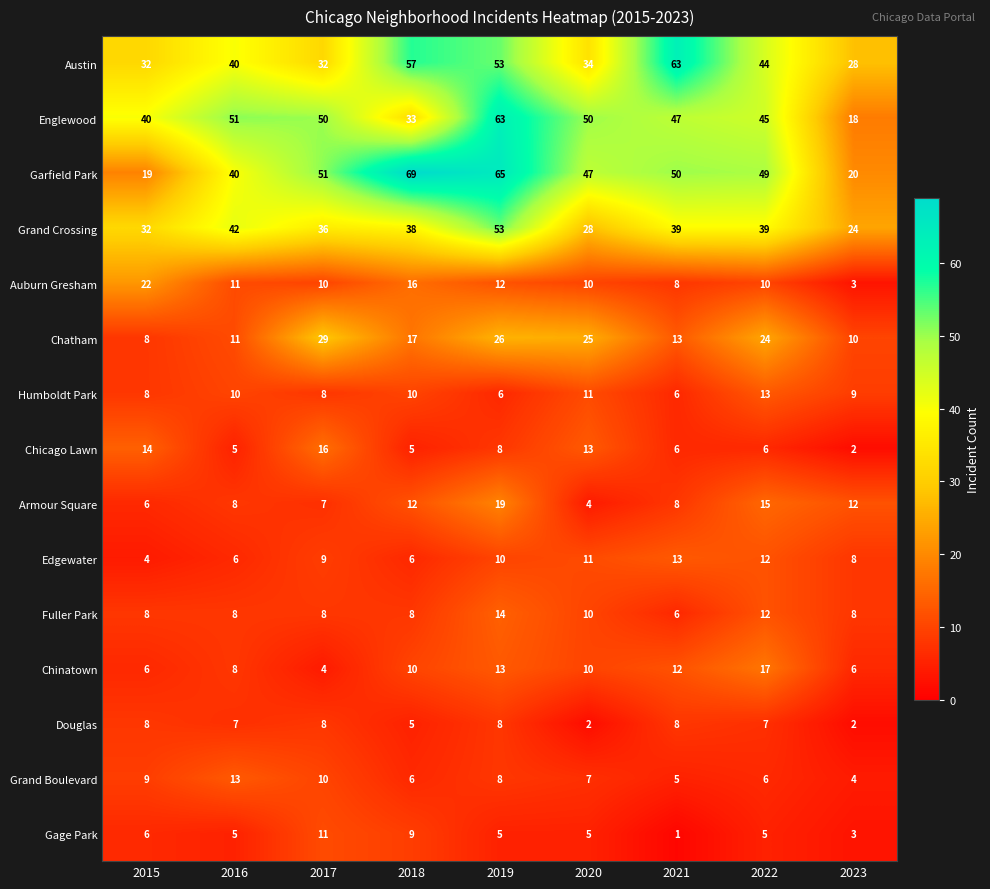

Where does the Garfield Park series first go above 49?

2017